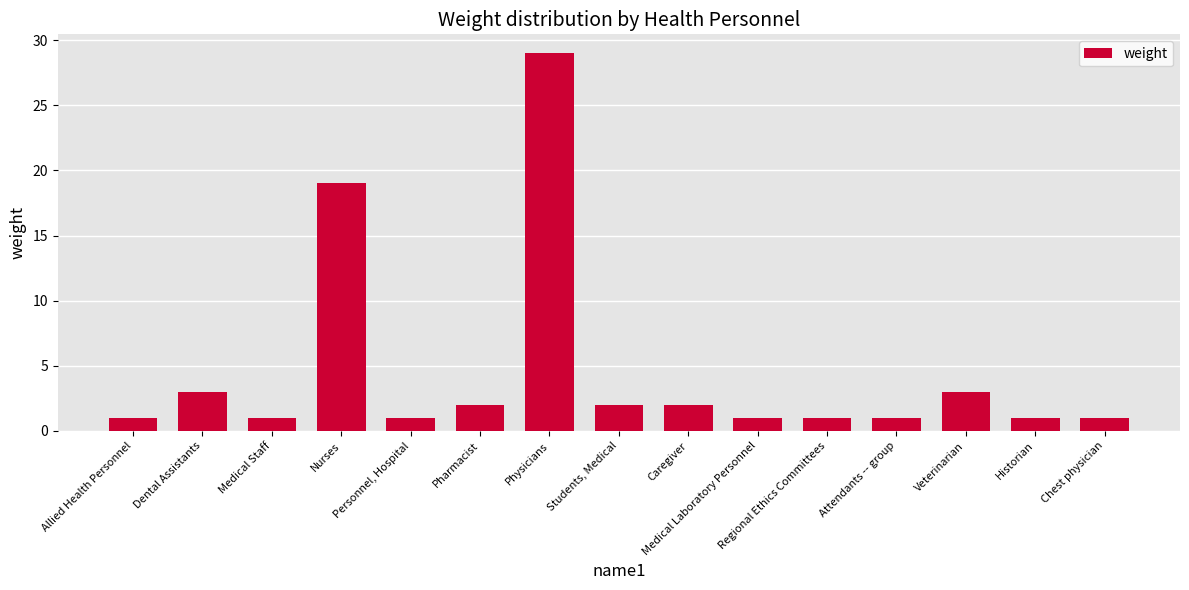

Reading left to right, transcribe all the data shown in this chart.

1	3	1	19	1	2	29	2	2	1	1	1	3	1	1